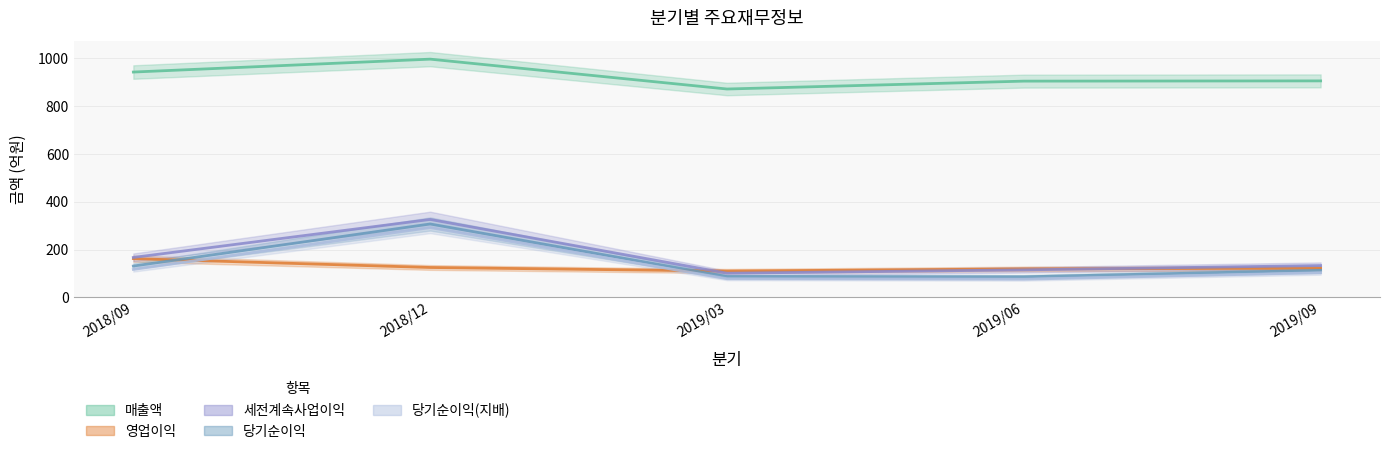

What is the maximum value for 당기순이익(지배)?

292